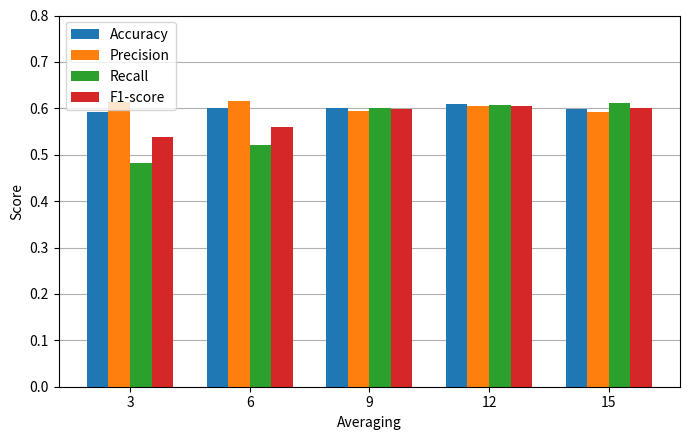

How many Recall values are between 0 and 1?

5